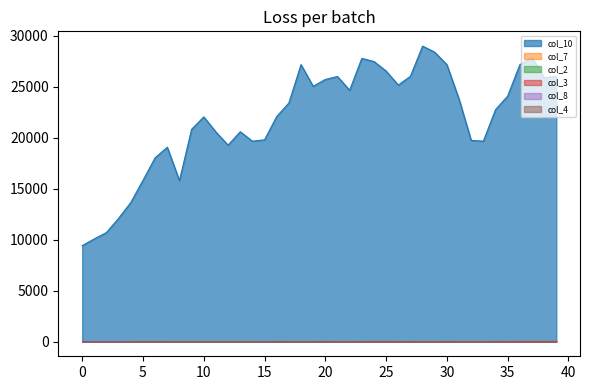

Which series has the largest total across all categories?

col_10